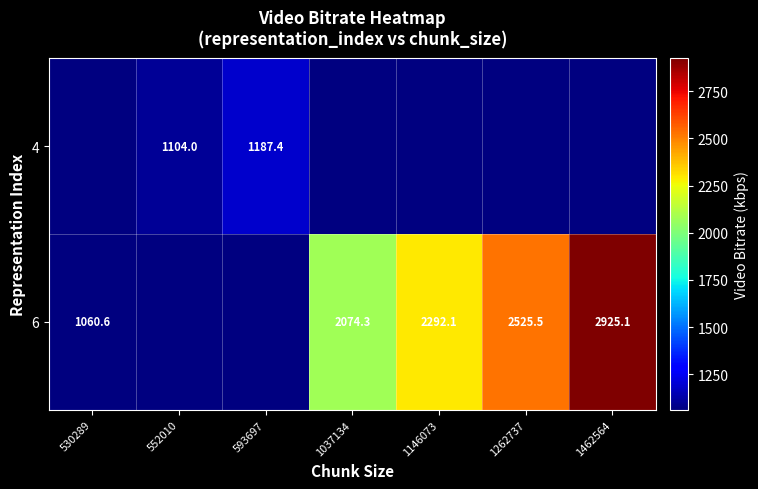

True or false: 6 has a value of 2925.1 at 1462564.

True